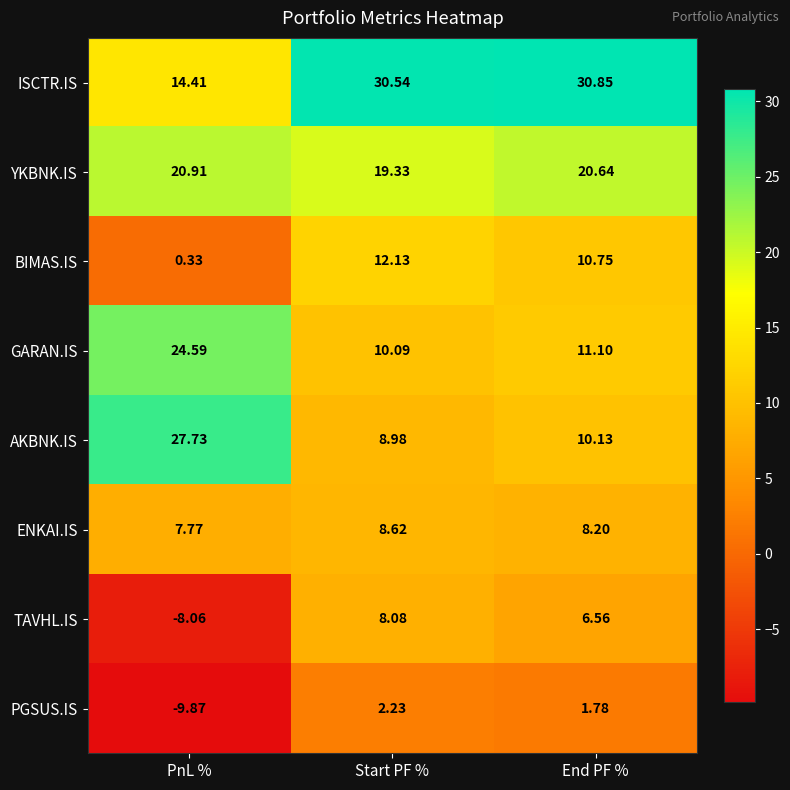

Is the value of YKBNK.IS at PnL % greater than the value of TAVHL.IS at PnL %?

Yes